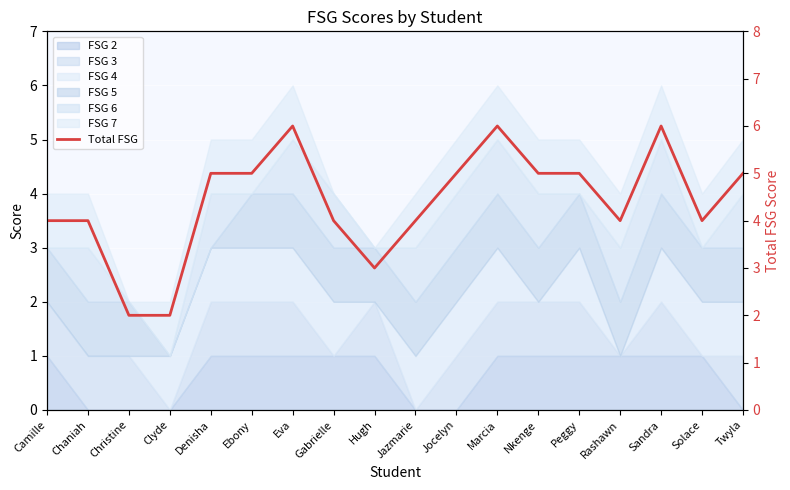

The value at Christine is 1. True or false?

False